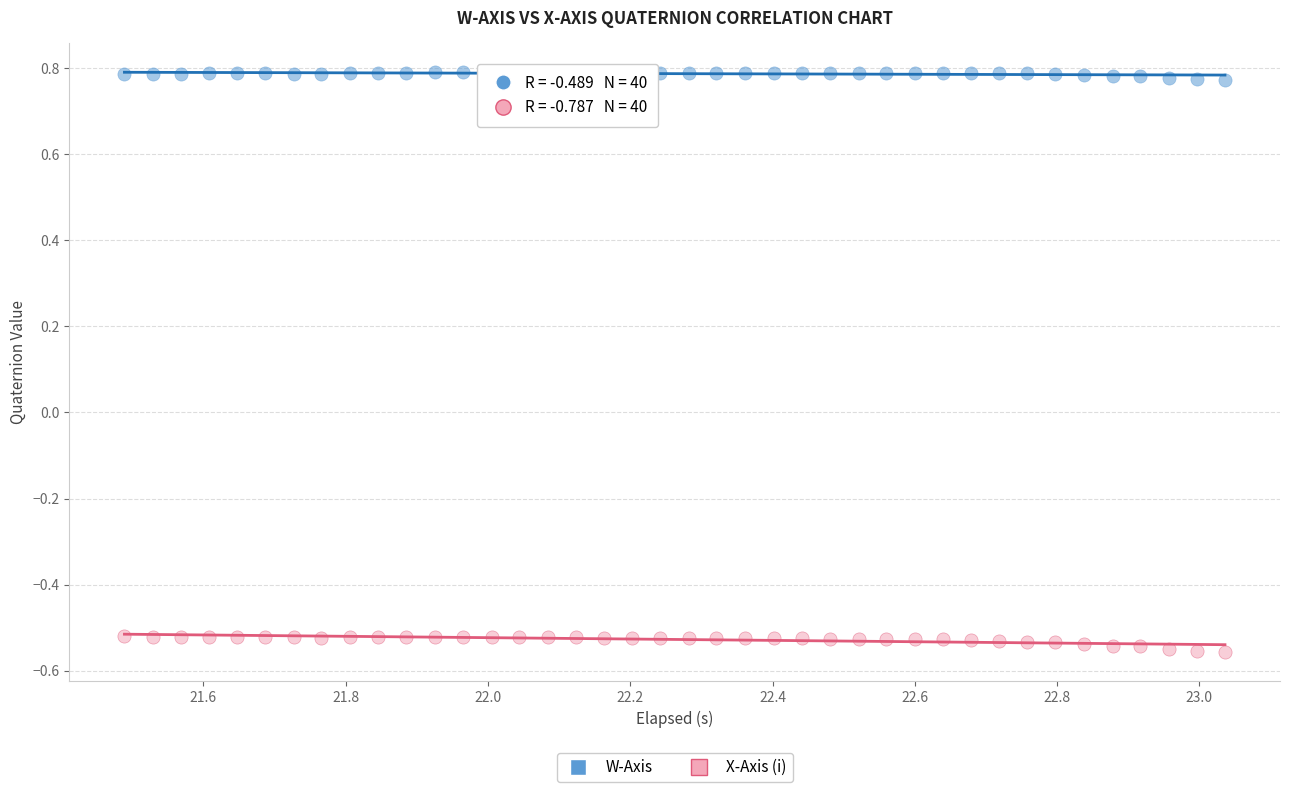

Which series reaches the minimum Y coordinate?

X-Axis (i)